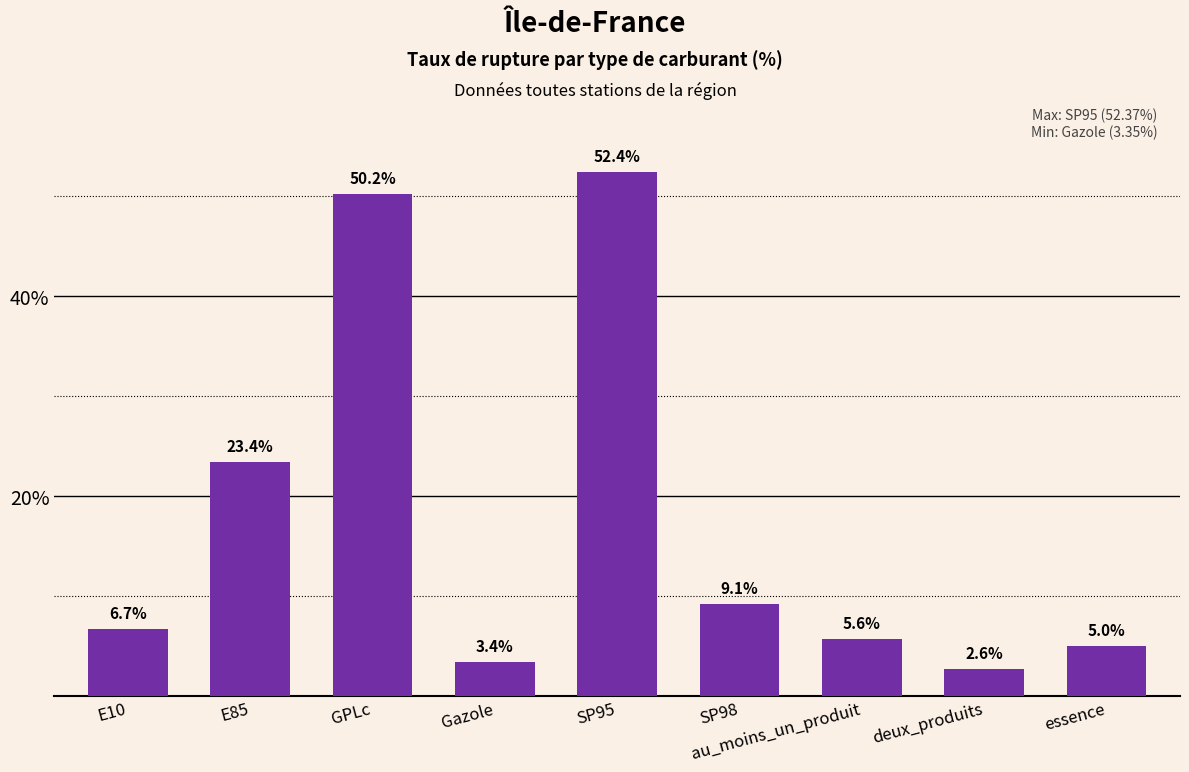

Where is the data nearest to the value 27?

E85